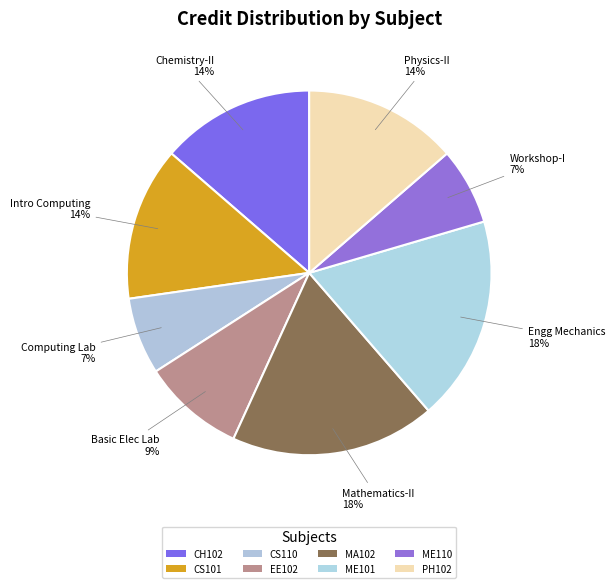

How many segments does this pie chart have?

8